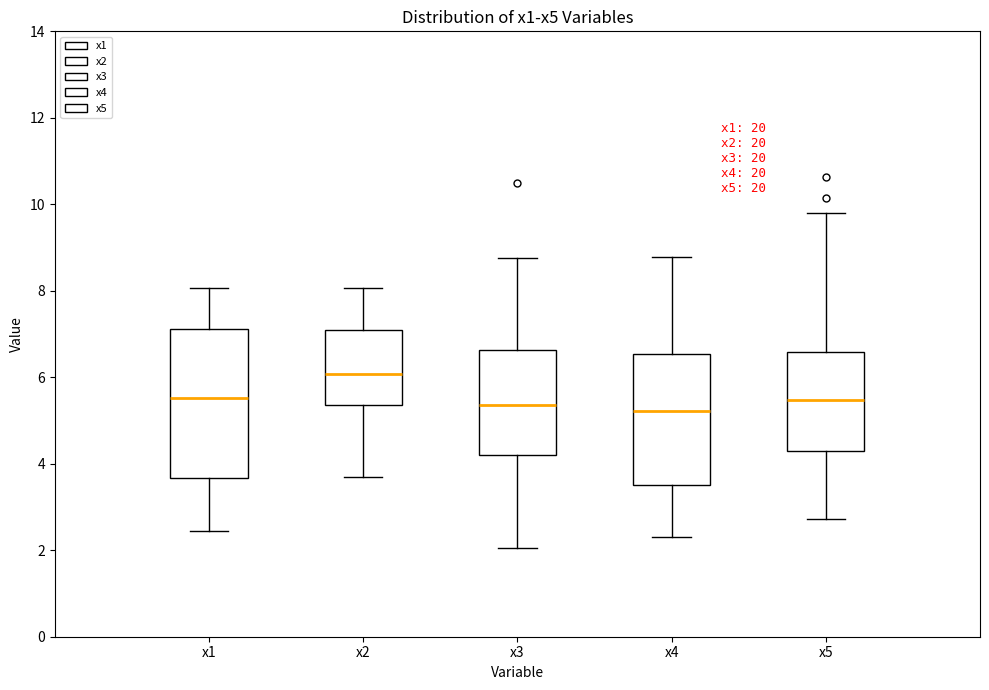

Reading left to right, read every box against the y-axis: the position of its median line, the range the box covers, and the ends of its whiskers. The values are not printed on the chart, so give them approximately, as read against the axis.

x1: median 5.6, box 3.6 to 7.2, whiskers 2.4 to 8.0
x2: median 6.0, box 5.4 to 7.2, whiskers 3.6 to 8.0
x3: median 5.4, box 4.2 to 6.6, whiskers 2.0 to 8.8
x4: median 5.2, box 3.6 to 6.6, whiskers 2.4 to 8.8
x5: median 5.4, box 4.2 to 6.6, whiskers 2.8 to 9.8